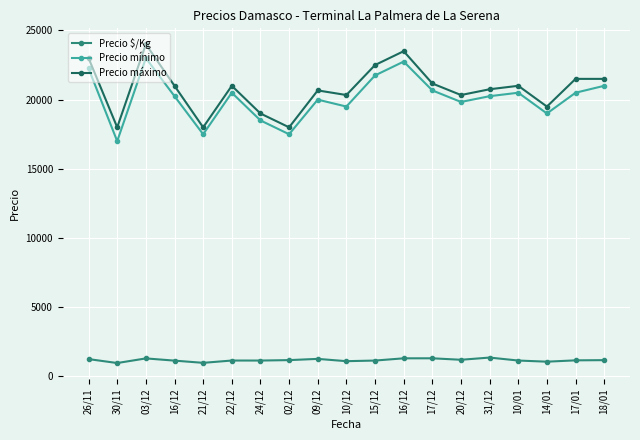

What are all the series names shown in the legend?

Precio $/Kg, Precio mínimo, Precio máximo